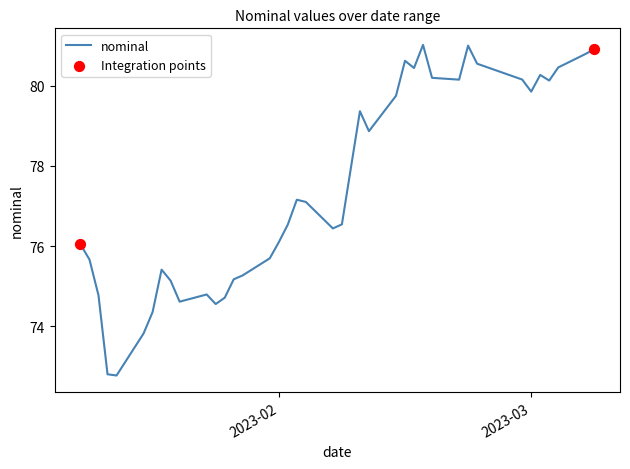

What is the greatest value displayed?

81.0